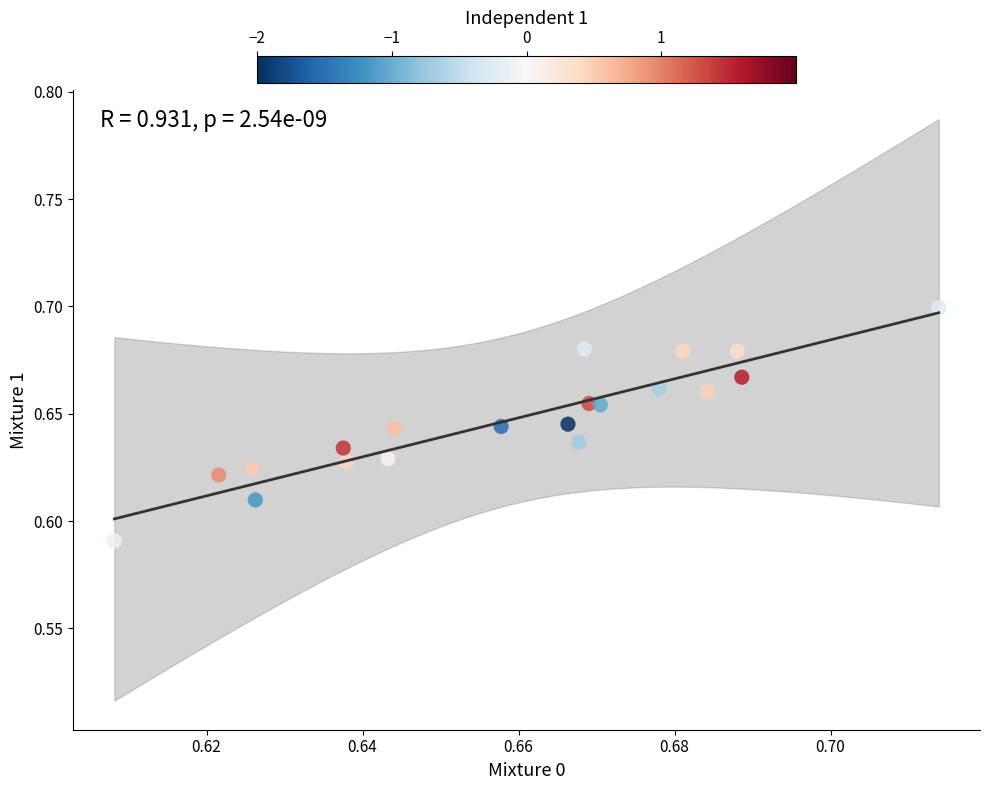

How many points are shown in the scatter plot?

20